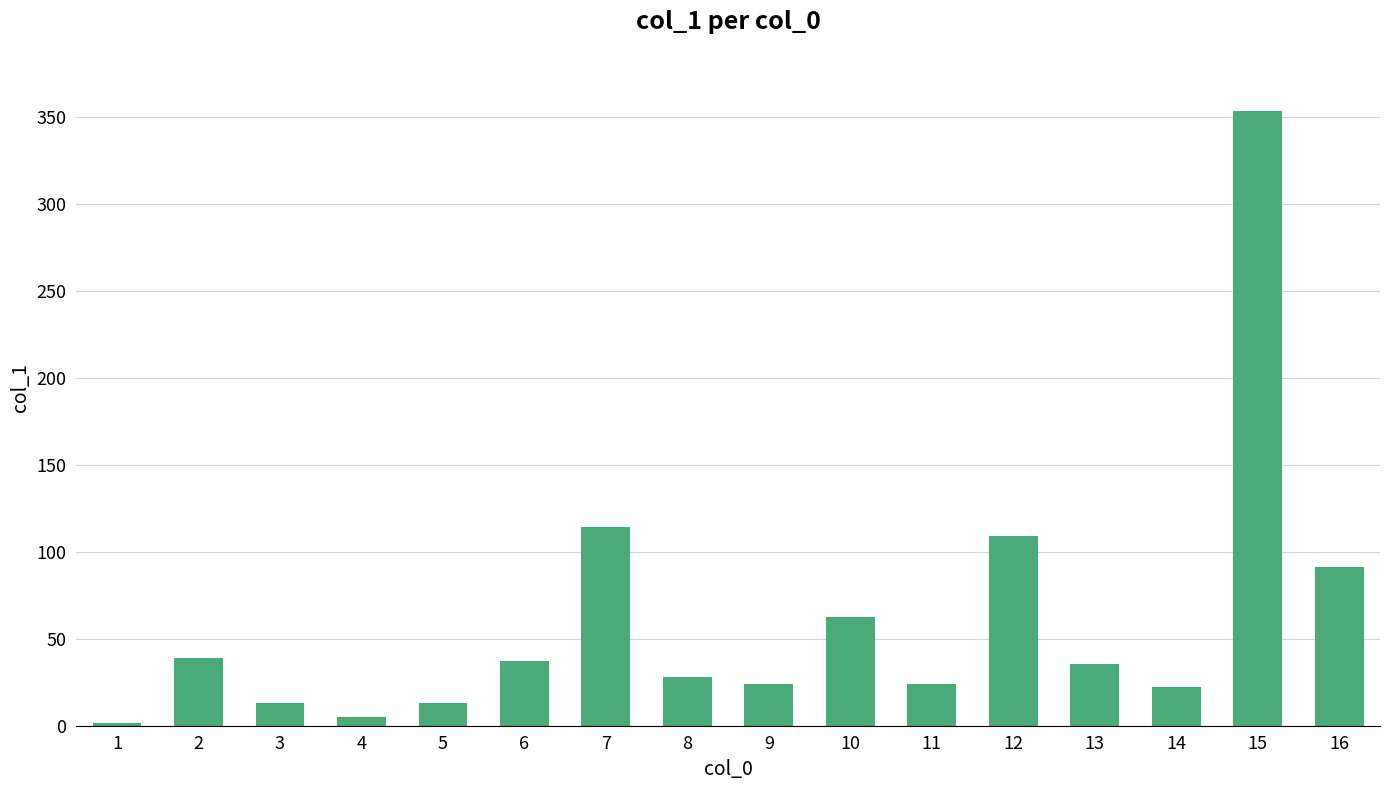

What is the change in value from 7 to 10?

-51.8